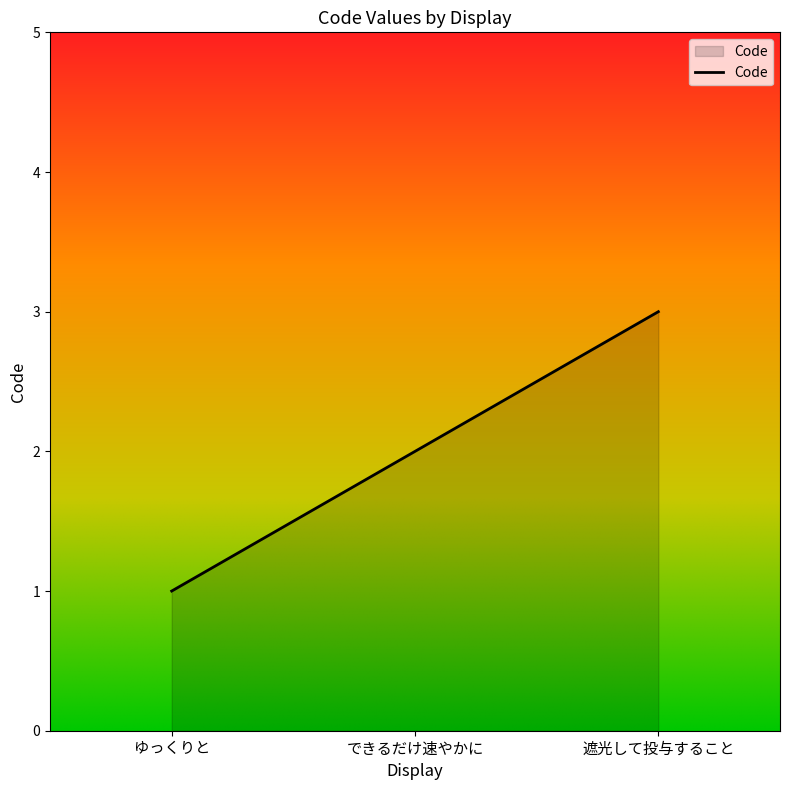

How many series are shown in this chart?

1